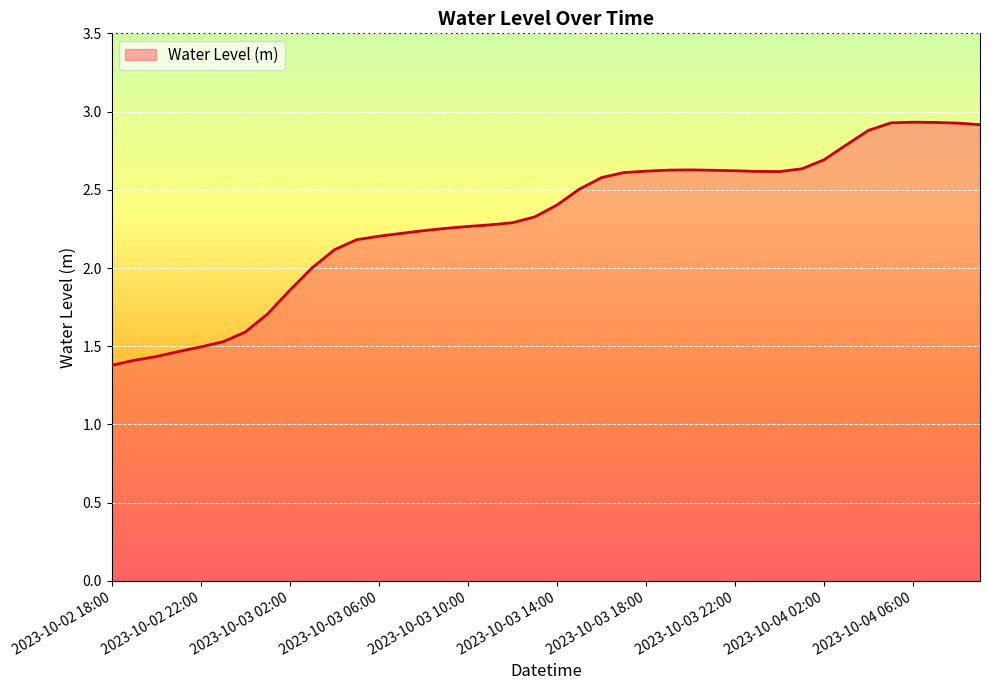

What is the difference between the maximum and minimum values?

1.6